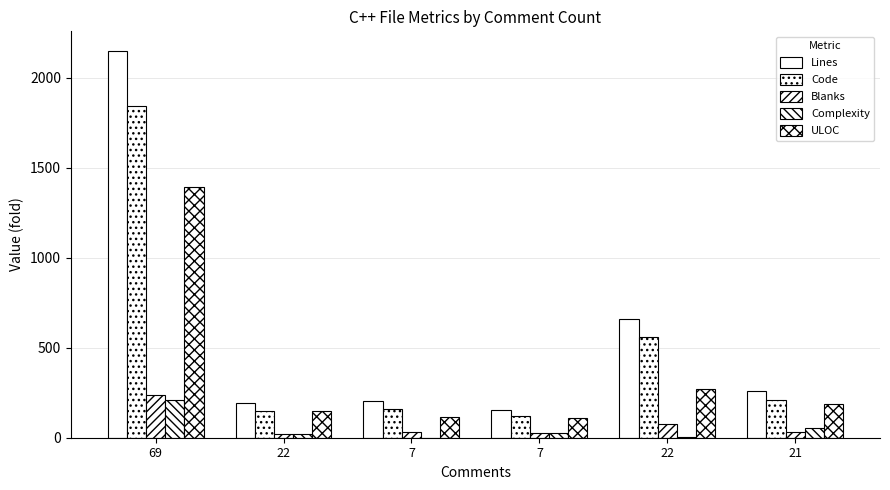

Which series changed the most between 69 and 7?

Lines